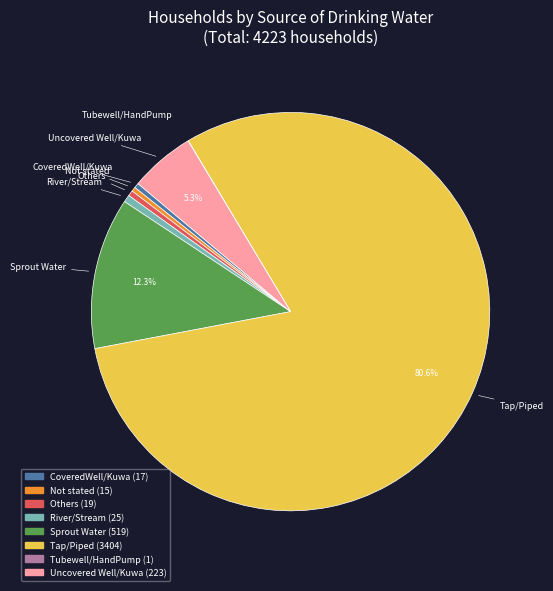

Do Uncovered Well/Kuwa and River/Stream together represent more than half of the pie?

No